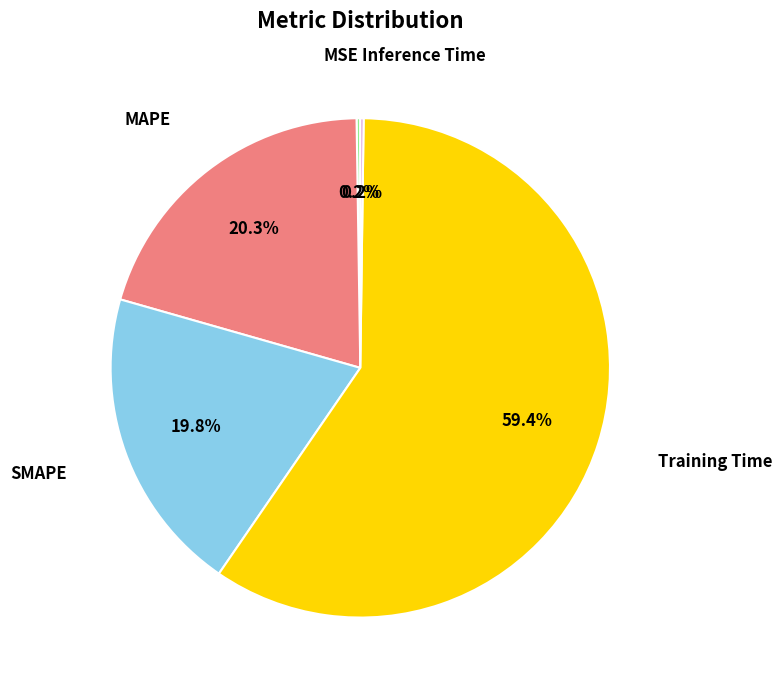

To the nearest percent, what is the difference between the largest and smallest slice percentages?

59%